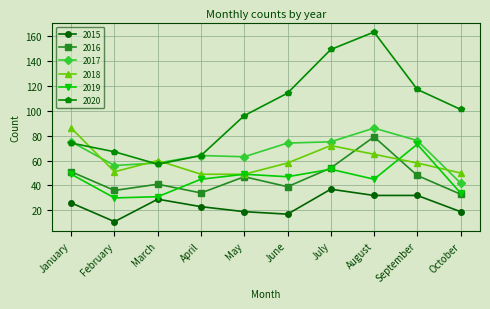

Is the value of 2018 at October greater than the value of 2019 at March?

Yes